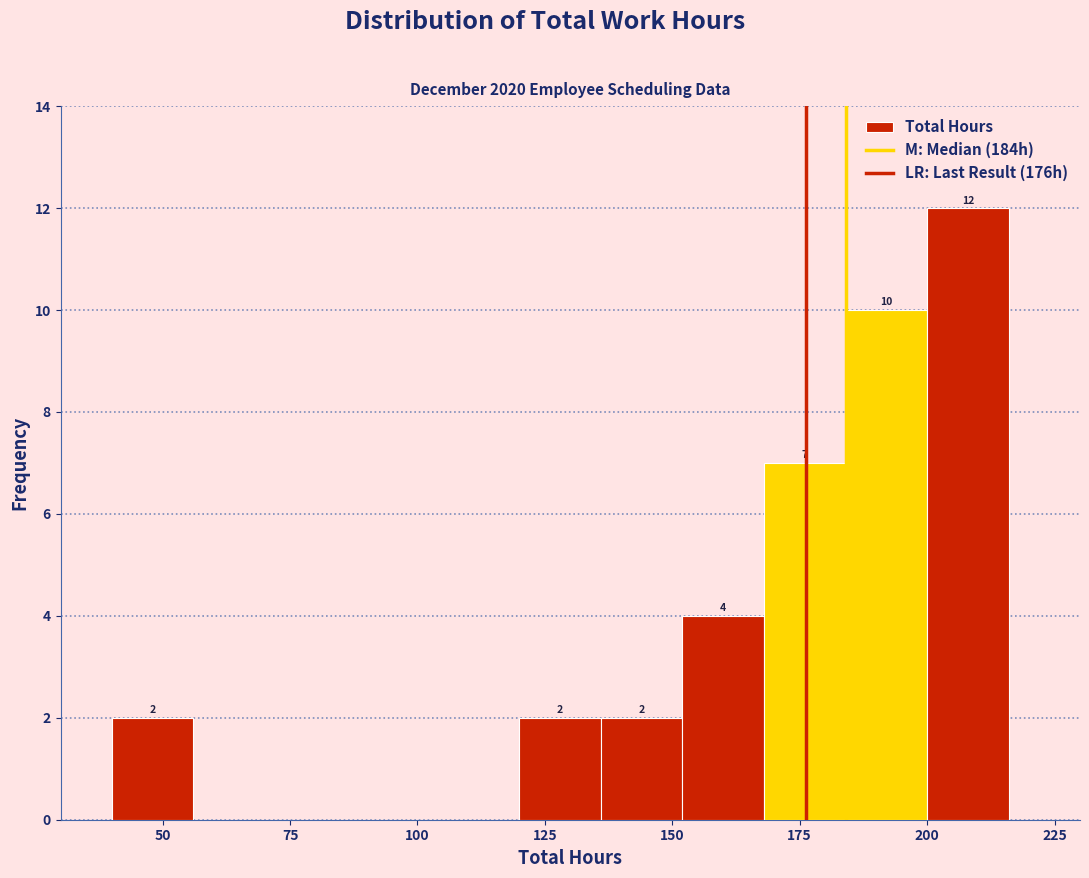

Around what value on the x-axis is the tallest bar? Give the approximate position of its centre, as read against the axis.

210